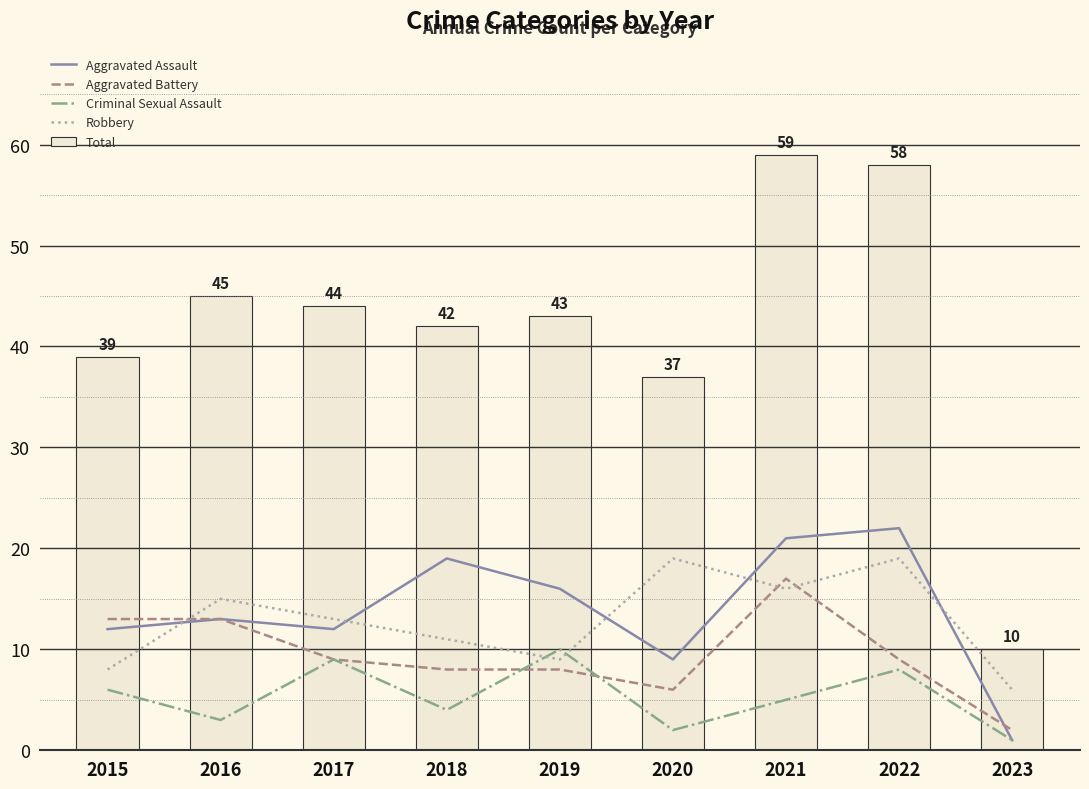

What are all the series names shown in the legend?

Aggravated Assault, Aggravated Battery, Criminal Sexual Assault, Robbery, Total